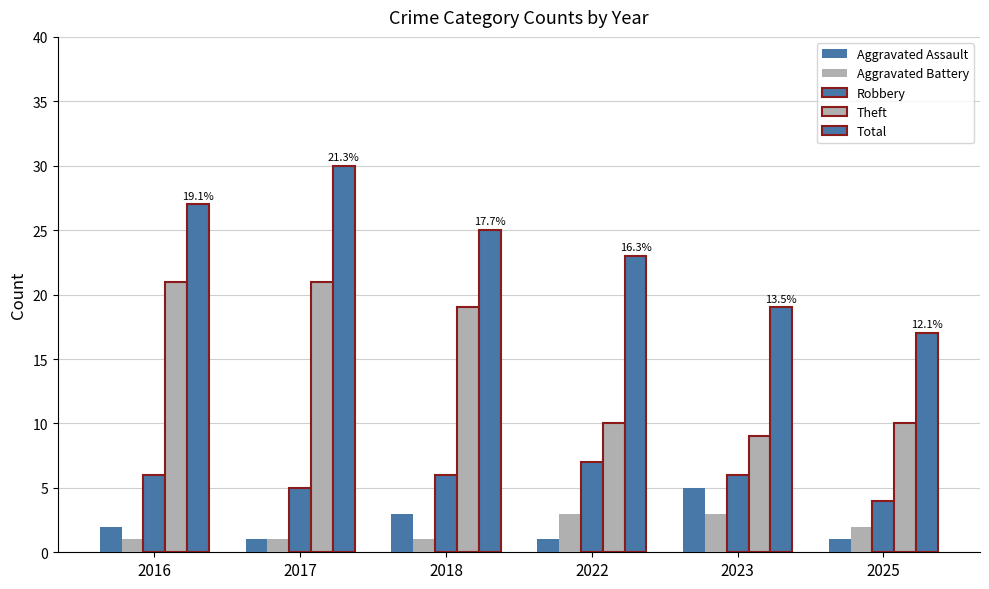

At which label is Theft closest to 15?

2018